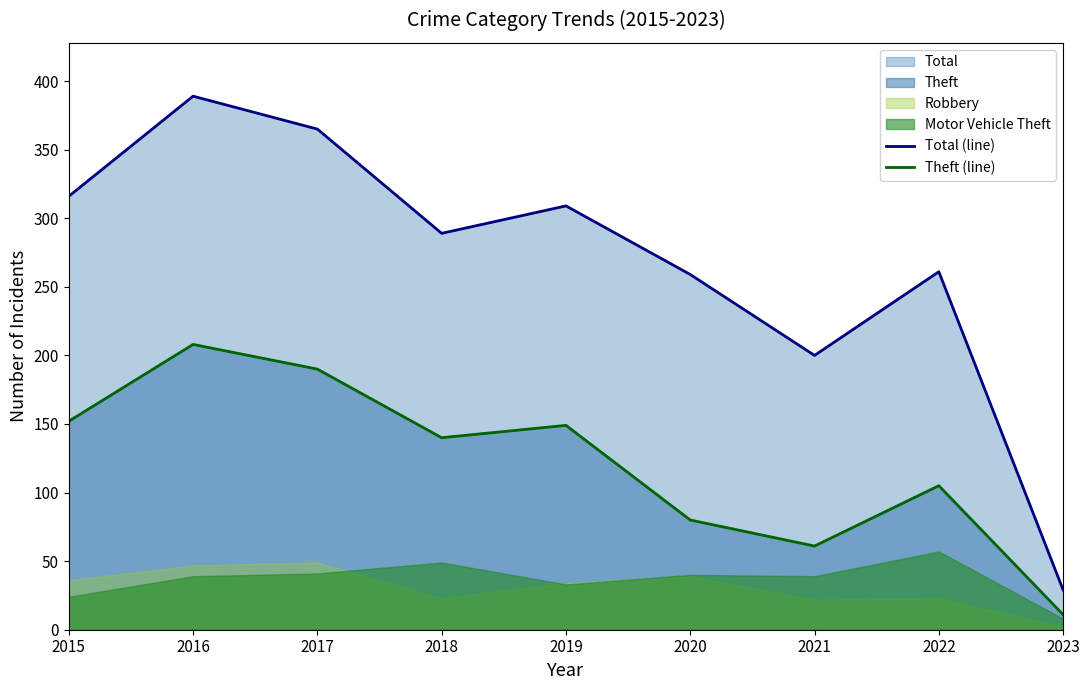

Is it true that Theft (line) equals 239 at 2018?

False